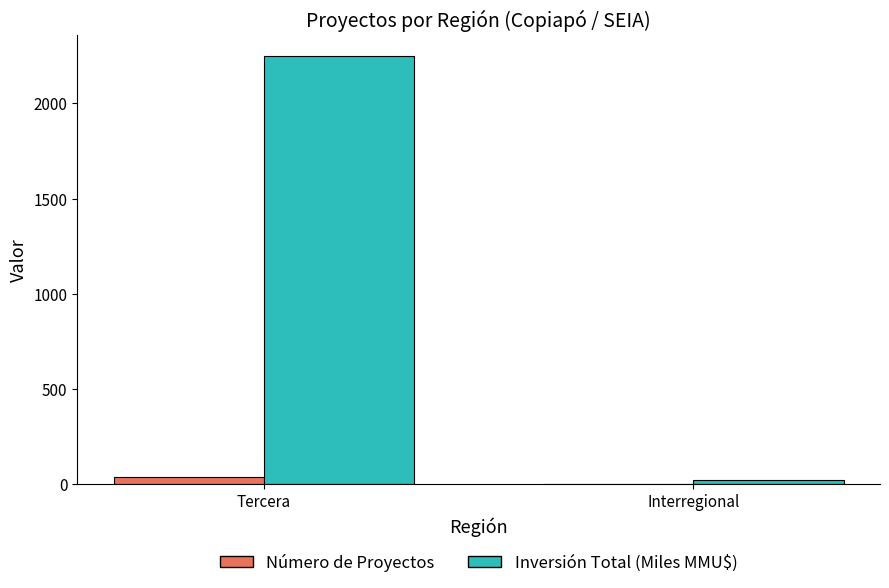

Which series has the largest total across all categories?

Inversión Total (Miles MMU$)